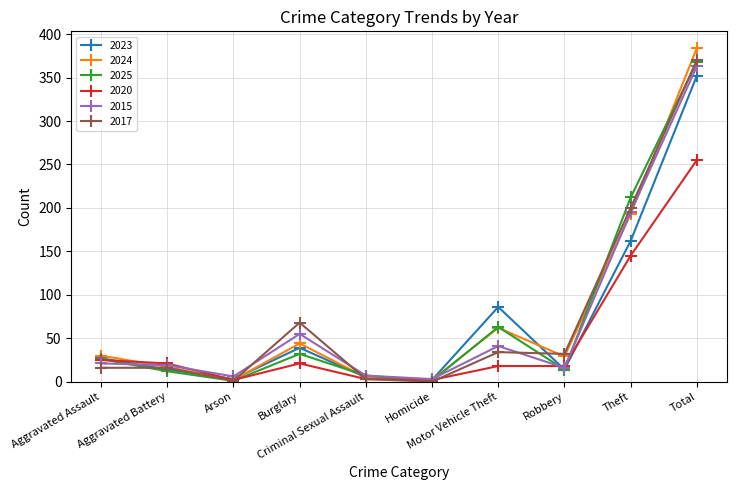

True or false: 2020 has more than 2 points higher than both neighbors.

False